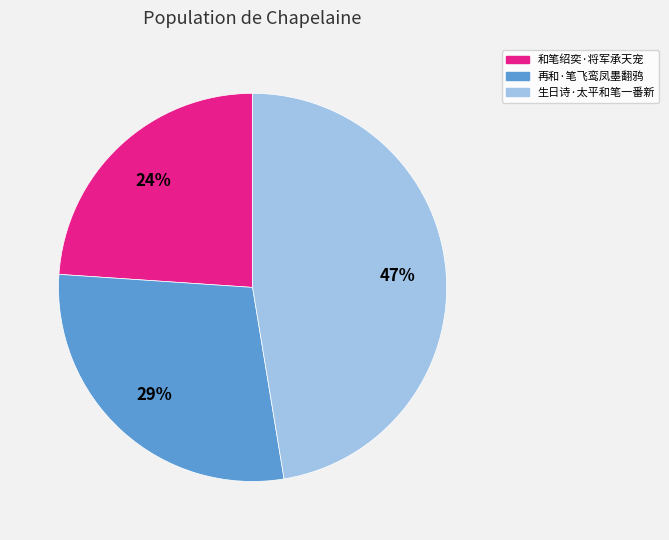

How many slices are in this pie chart?

3